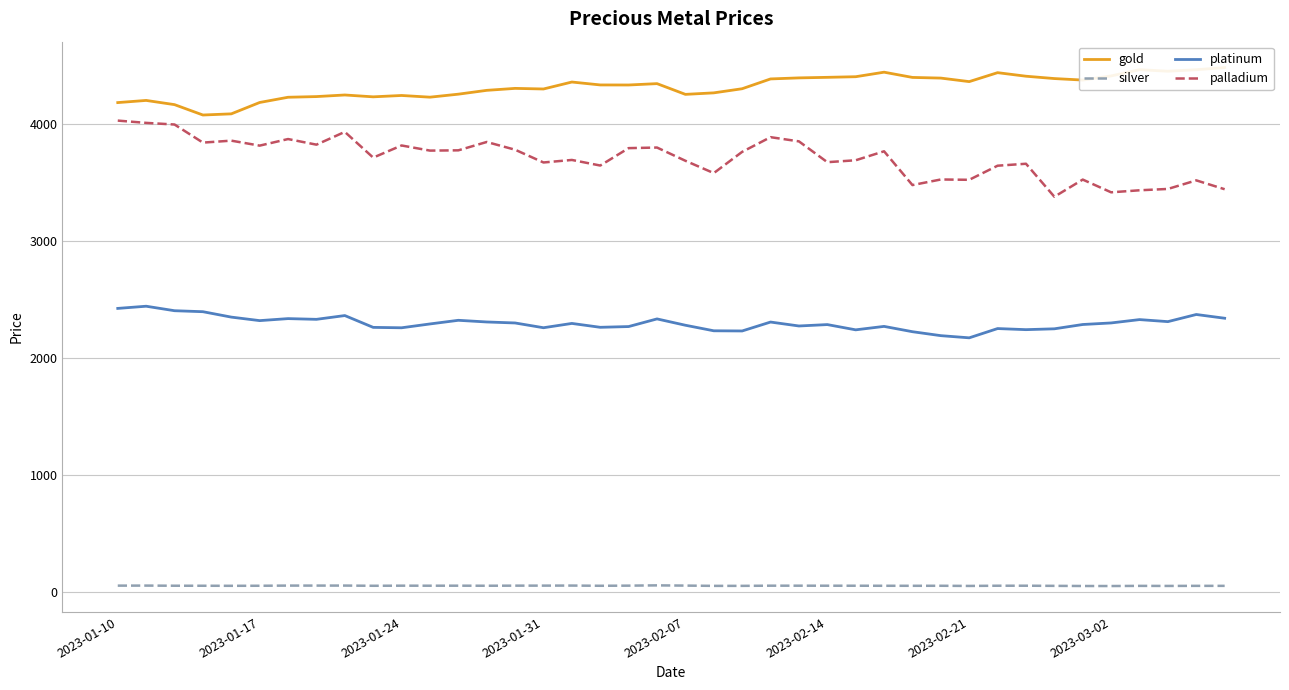

At which label does silver first exceed 52?

2023-01-10